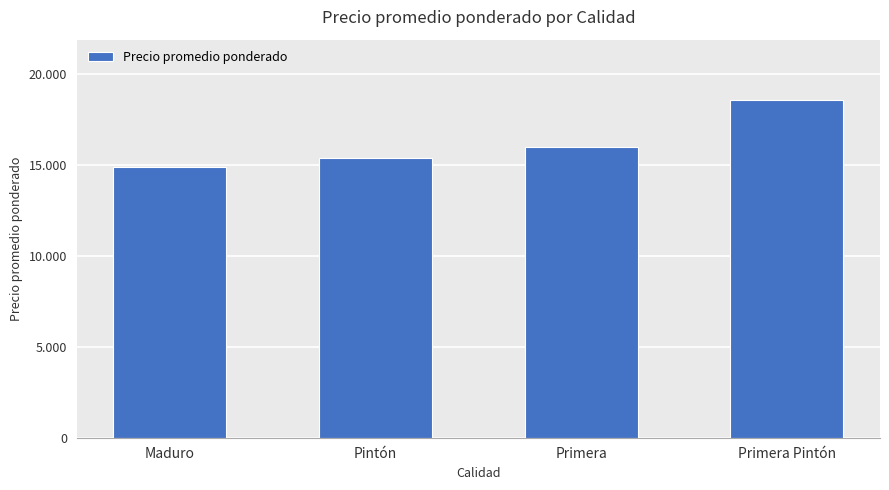

Does the chart contain any negative values?

No